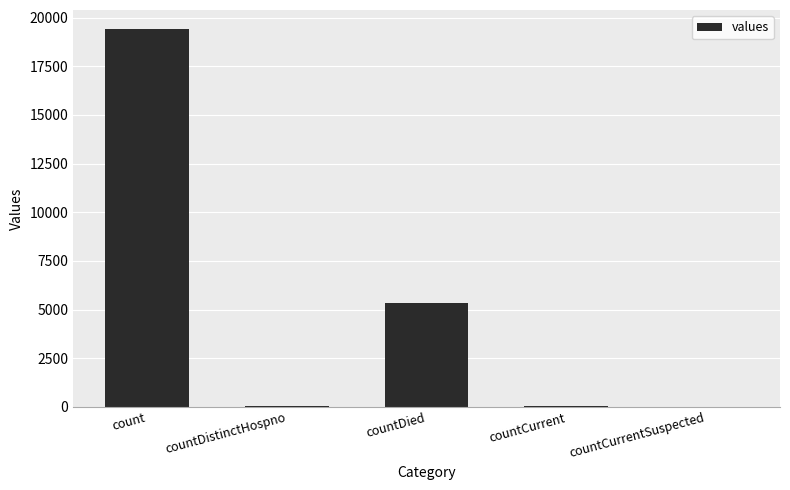

How many categories are shown in the chart?

5